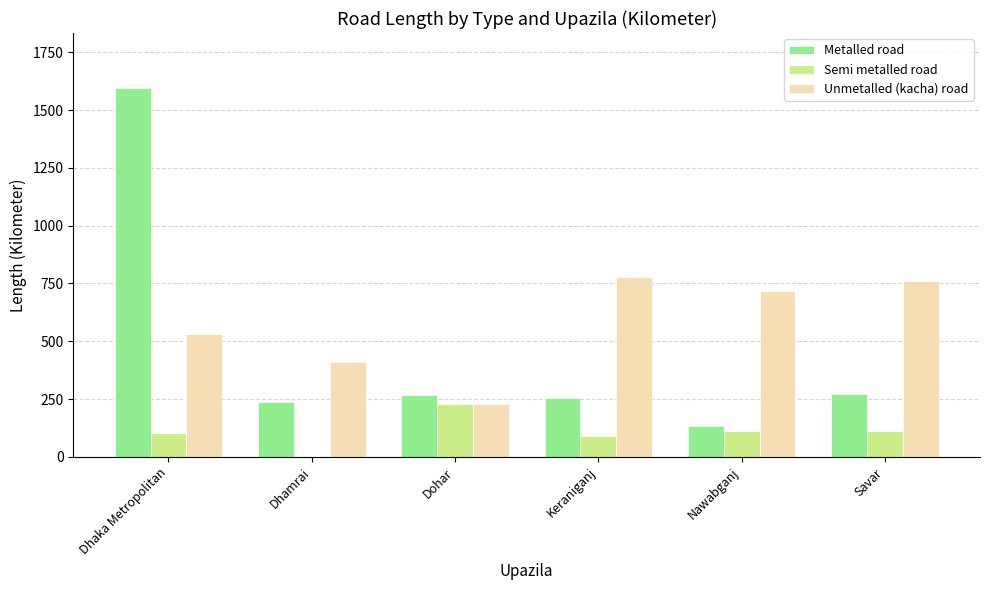

Where is Unmetalled (kacha) road nearest to the value 503?

Dhaka Metropolitan